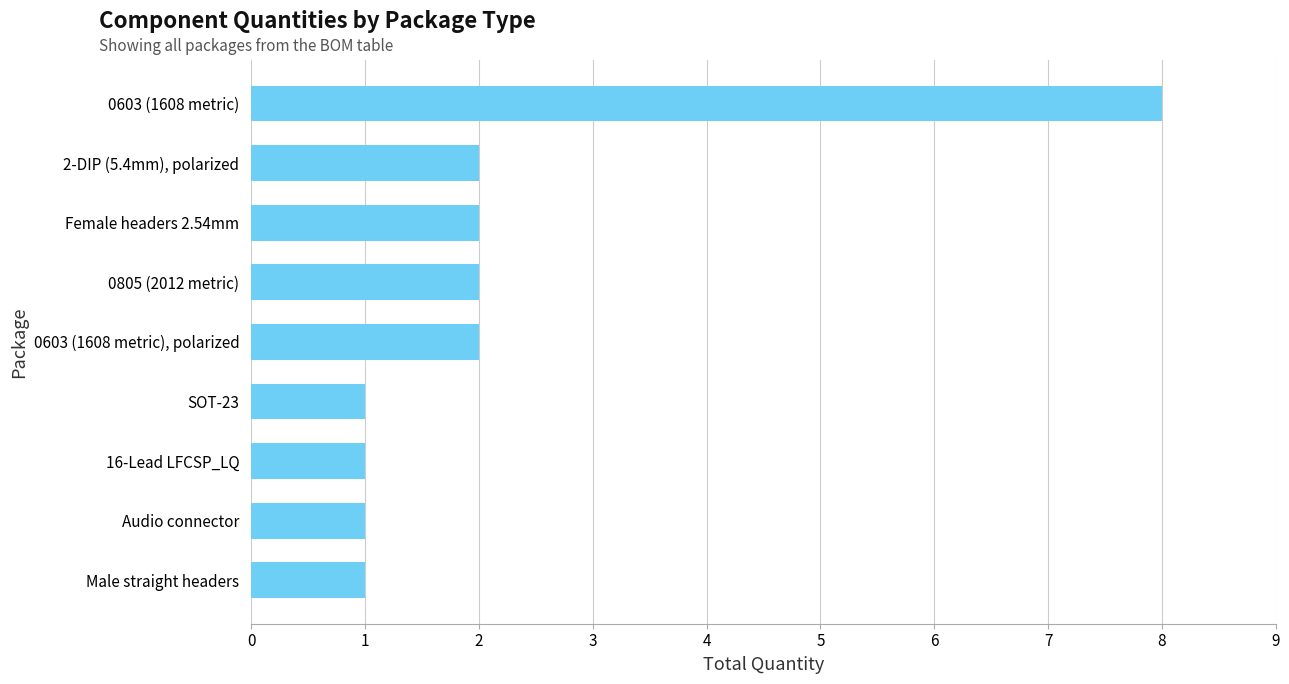

What is the greatest value displayed?

8